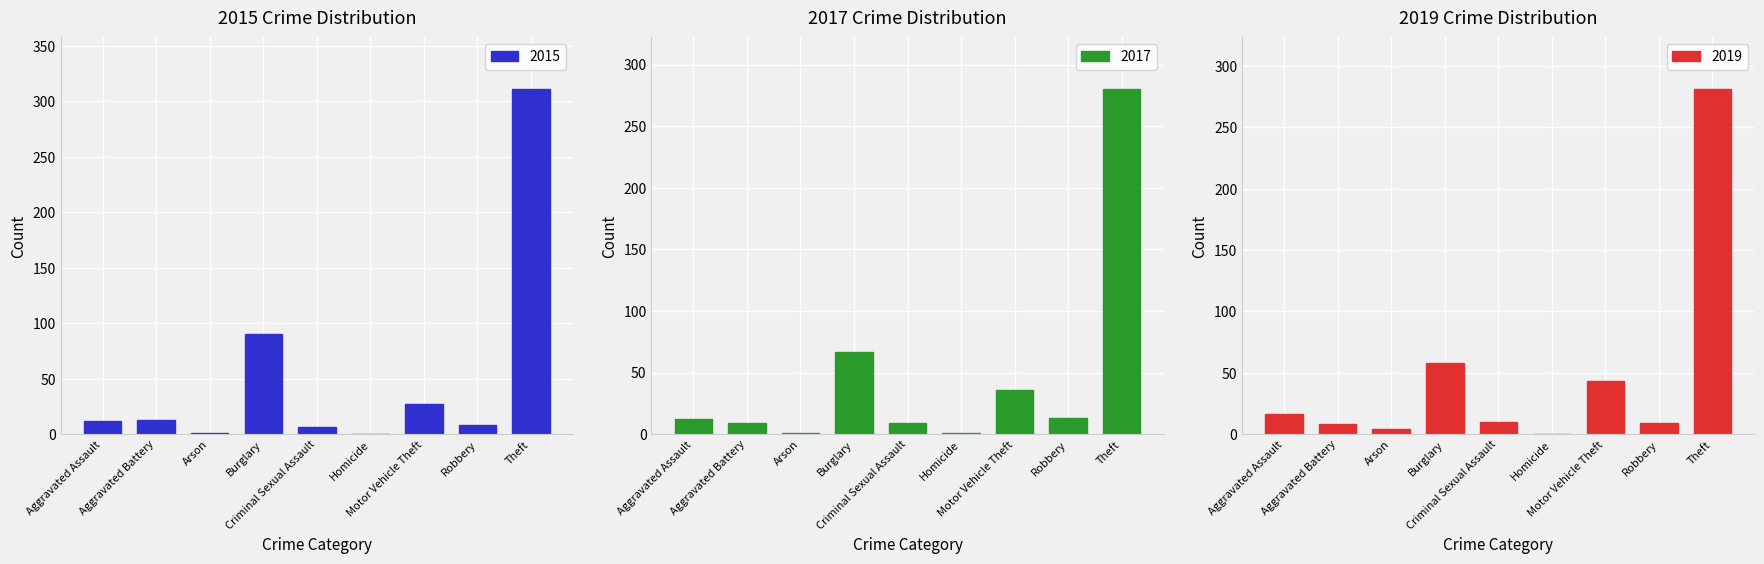

What is the difference between the maximum and minimum values in the 2015 series?

311